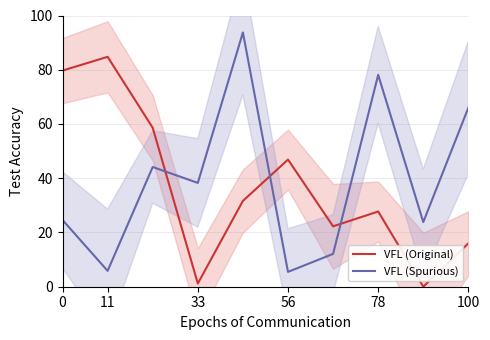

Is it true that VFL (Spurious) equals 121.0 at 78?

False